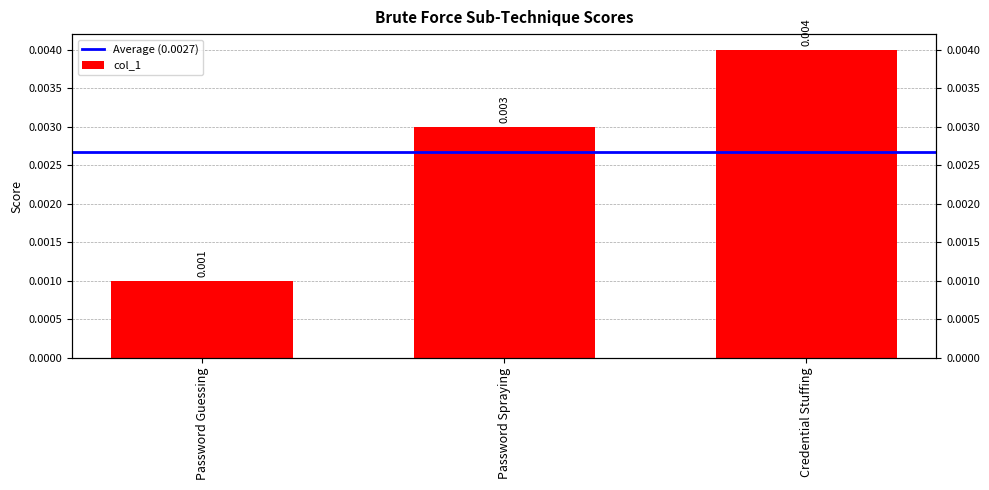

List the labels in order of value, largest first.

Credential Stuffing, Password Spraying, Password Guessing